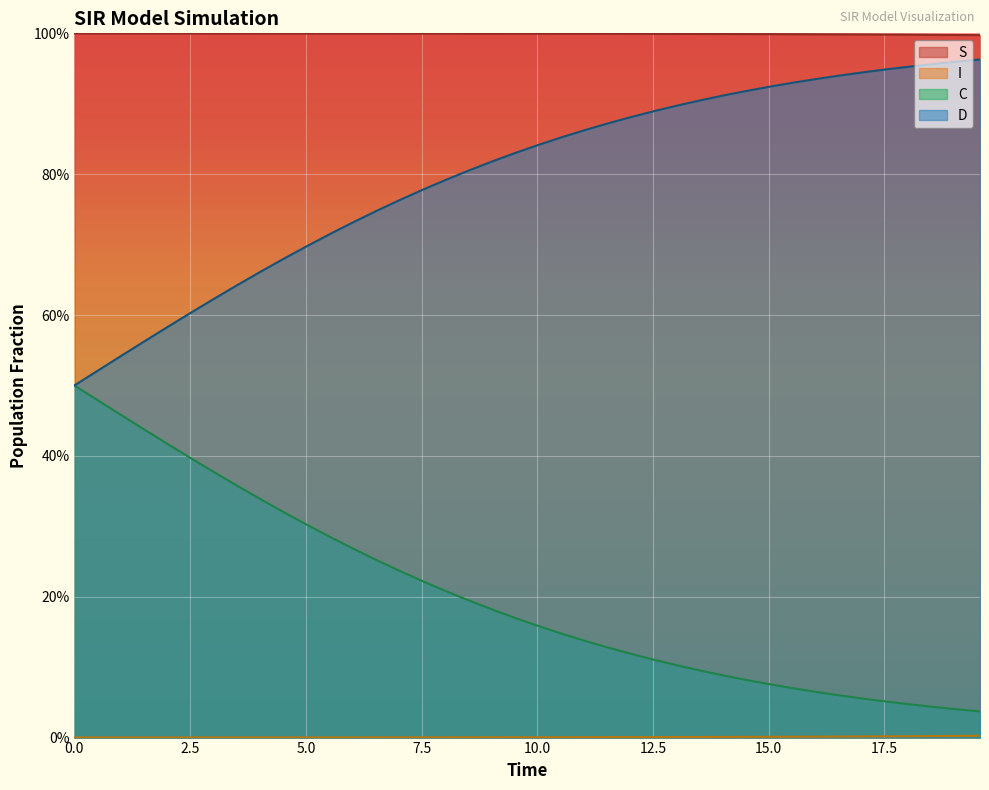

True or false: D and C intersect in this chart.

False